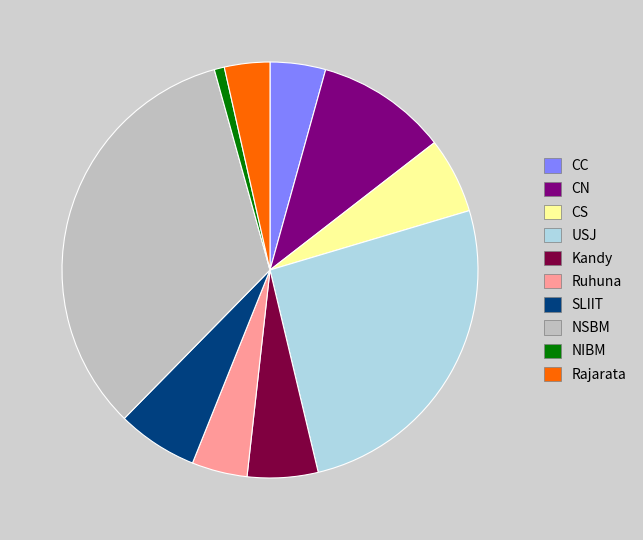

True or false: CN accounts for 10% of the total.

True